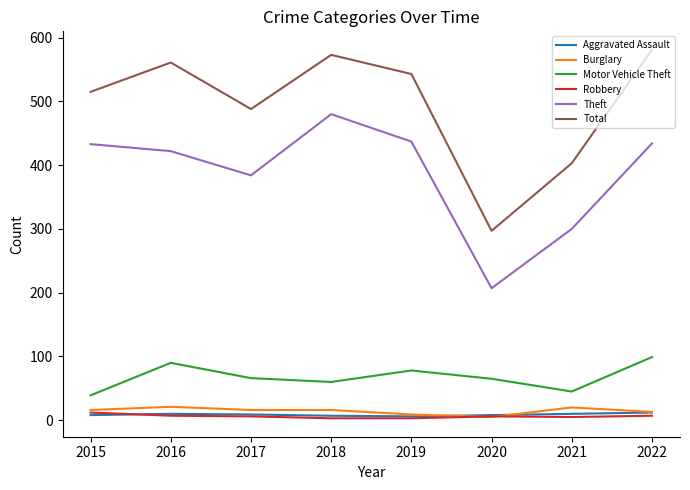

Which category has the highest value in the Theft series?

2018